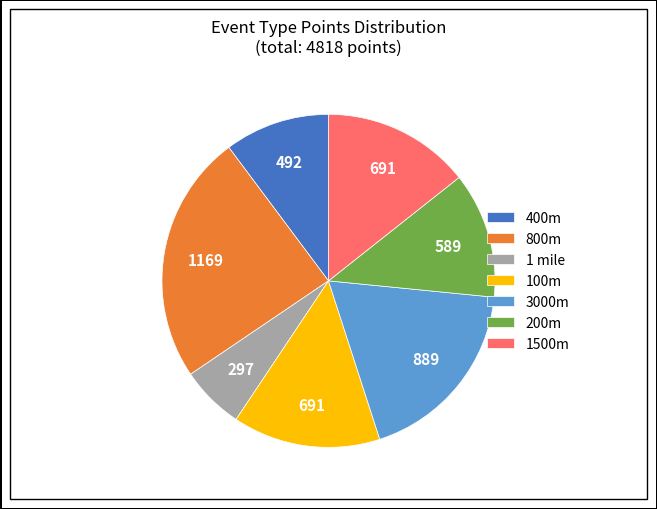

Approximately how many times larger is the value at 1 mile compared to 200m?

0.5